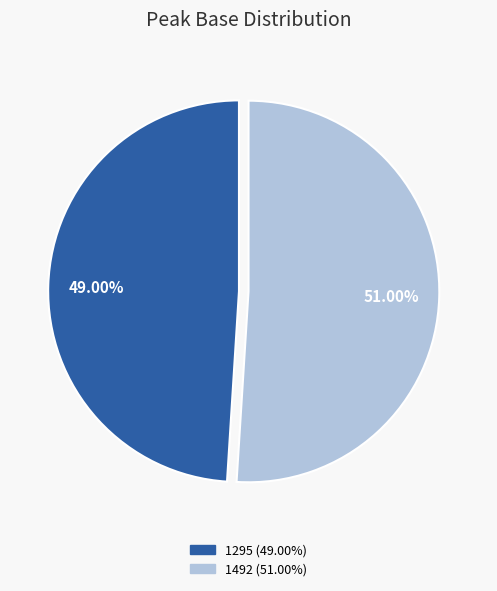

How many segments does this pie chart have?

2